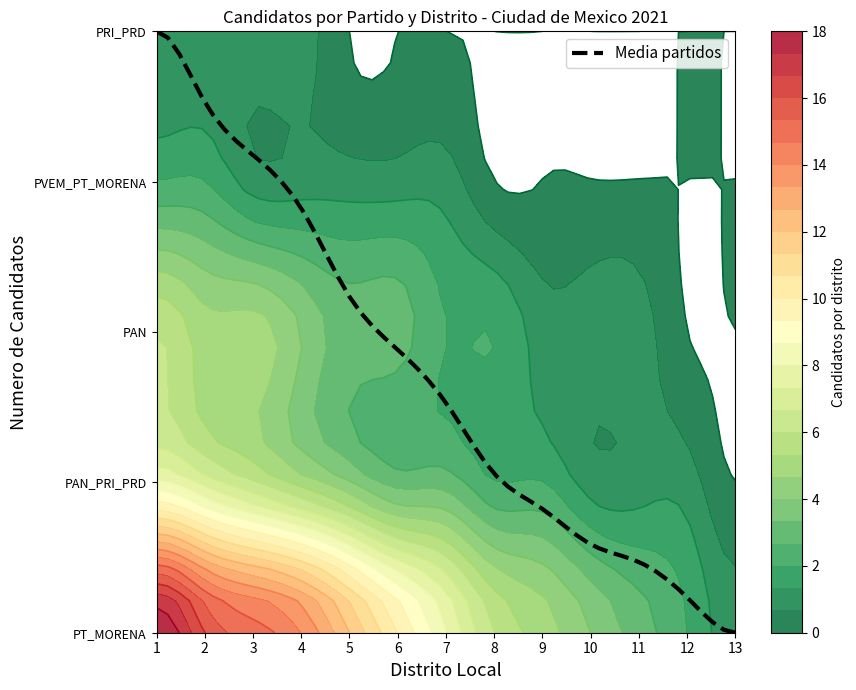

True or false: PAN has a value of 3 at 6.

True